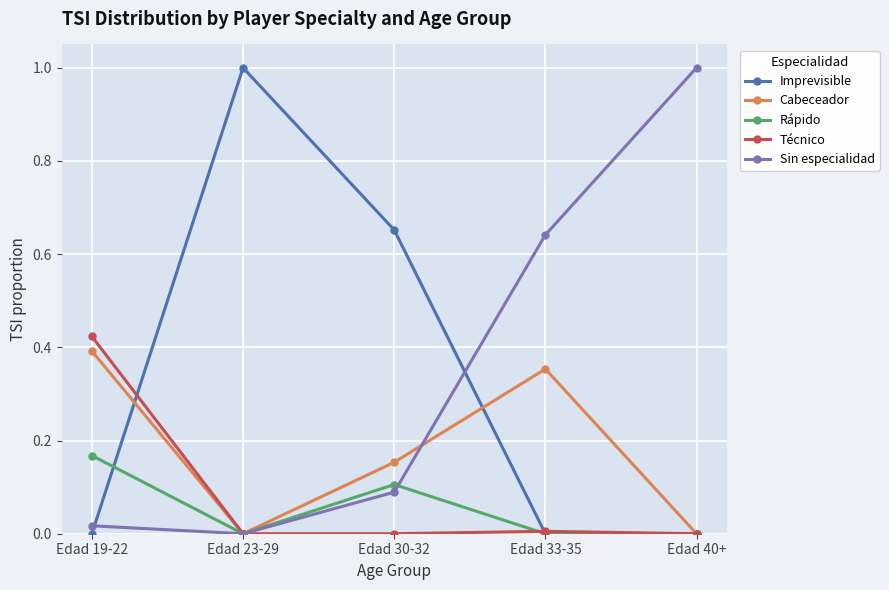

What is the value of the Imprevisible point at the 2nd from the left?

1.0